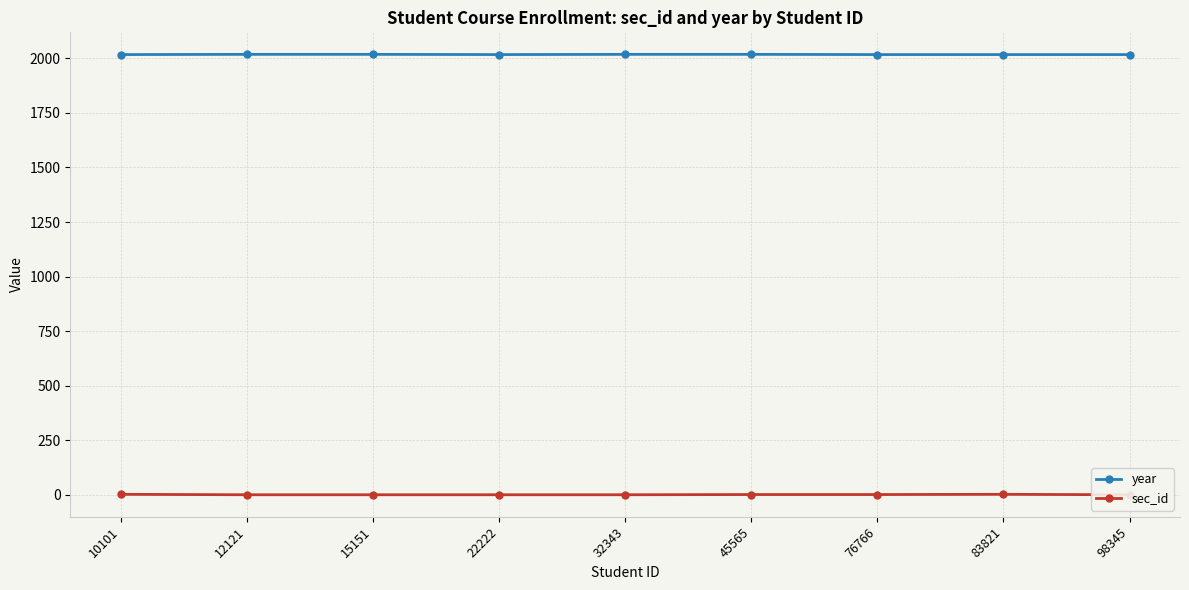

What is the approximate value of year at 22222?

2017